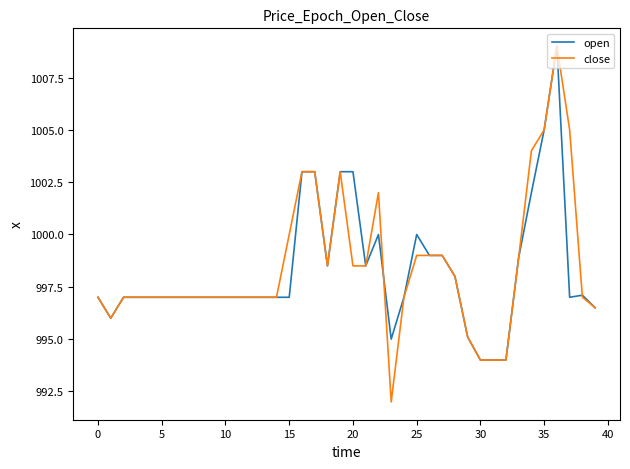

What is the lowest value of the close series?

992.0